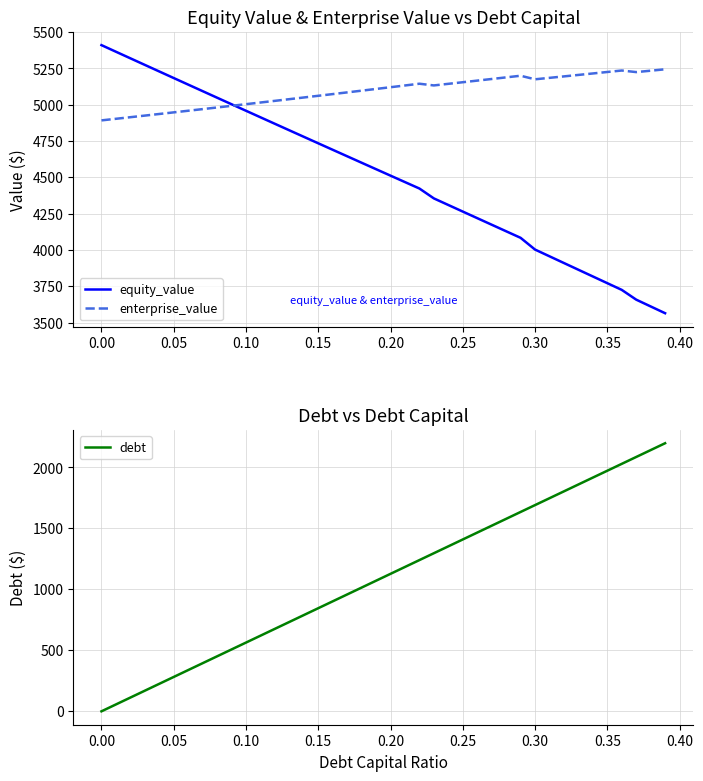

The value of enterprise_value at 0.25 is 1230.6. True or false?

False